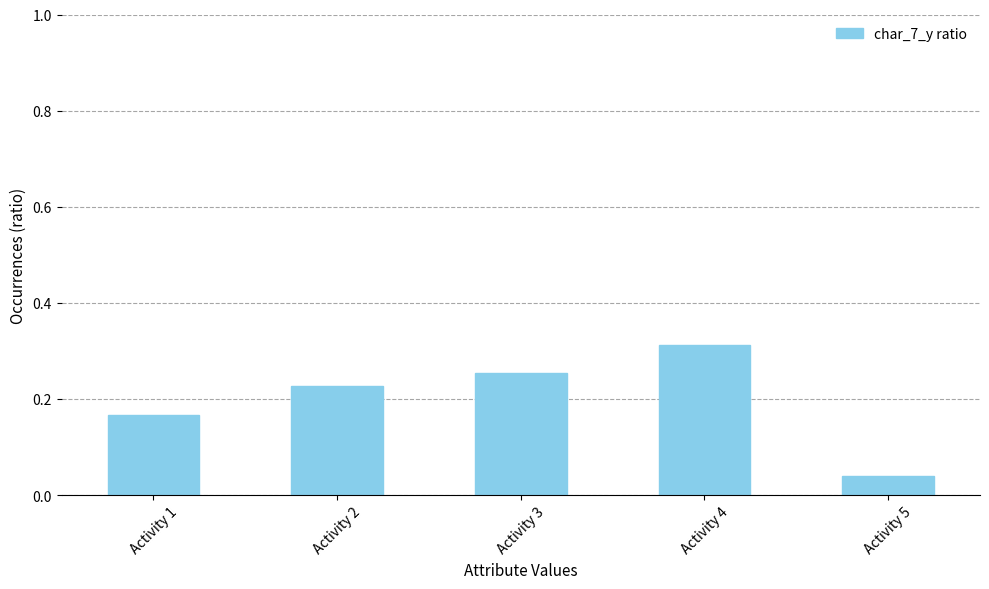

Between Activity 2 and Activity 5, which is larger?

Activity 2